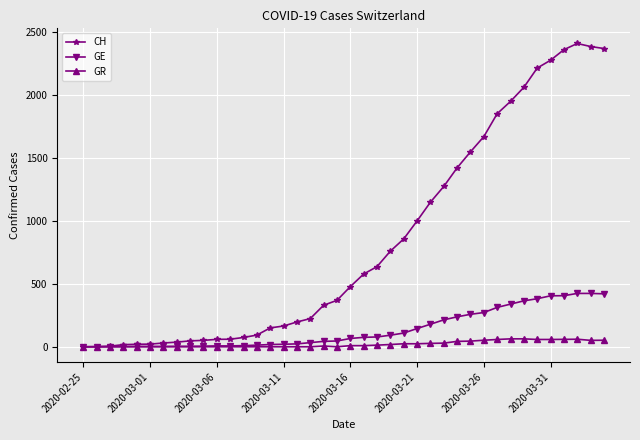

Is this an area chart (filled region under the line)?

No